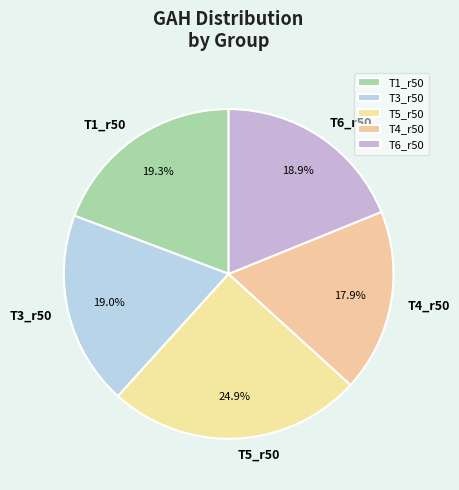

What is the ratio of the value at T6_r50 to the value at T5_r50?

0.8